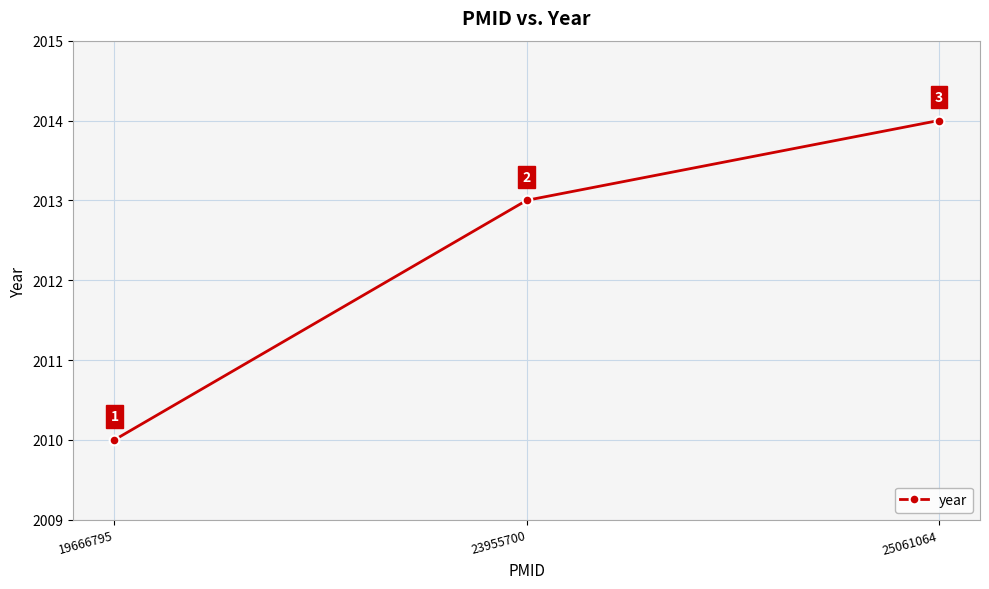

The chart shows a value of 3312 at 25061064. True or false?

False